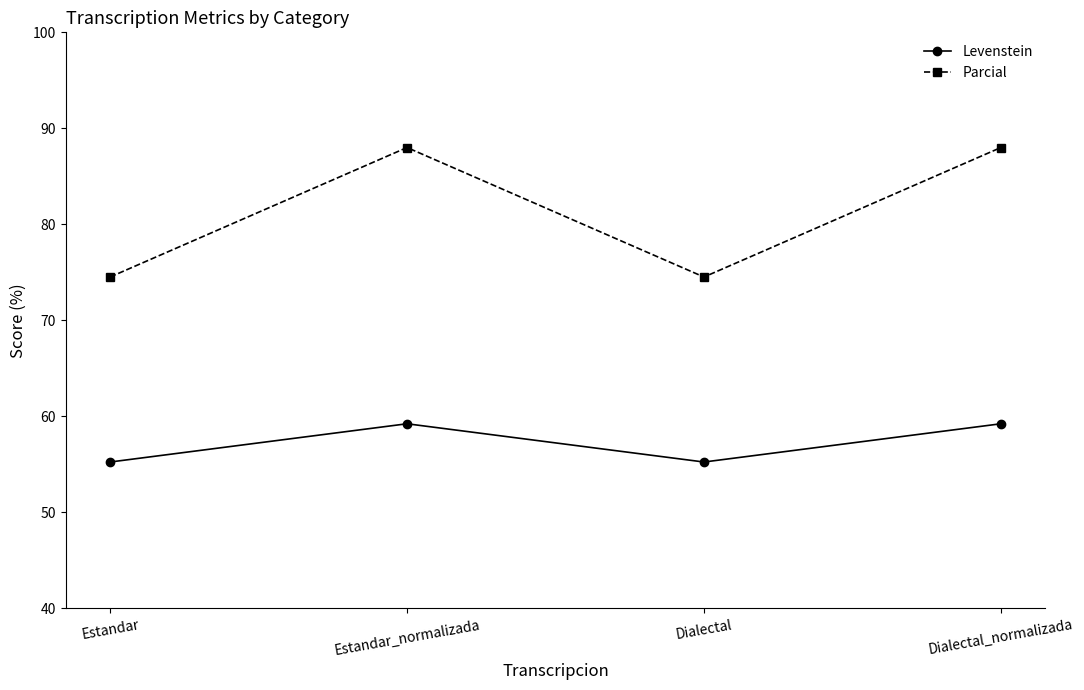

Rank the series at Estandar_normalizada from lowest to highest value.

Levenstein, Parcial